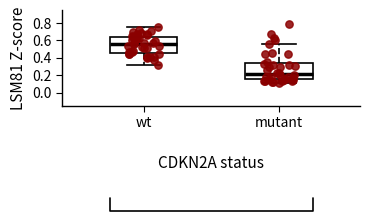

Reading left to right, read every box against the y-axis: the position of its median line, the range the box covers, and the ends of its whiskers. The values are not printed on the chart, so give them approximately, as read against the axis.

wt: median 0.56, box 0.46 to 0.64, whiskers 0.32 to 0.74
mutant: median 0.22, box 0.16 to 0.34, whiskers 0.12 to 0.56